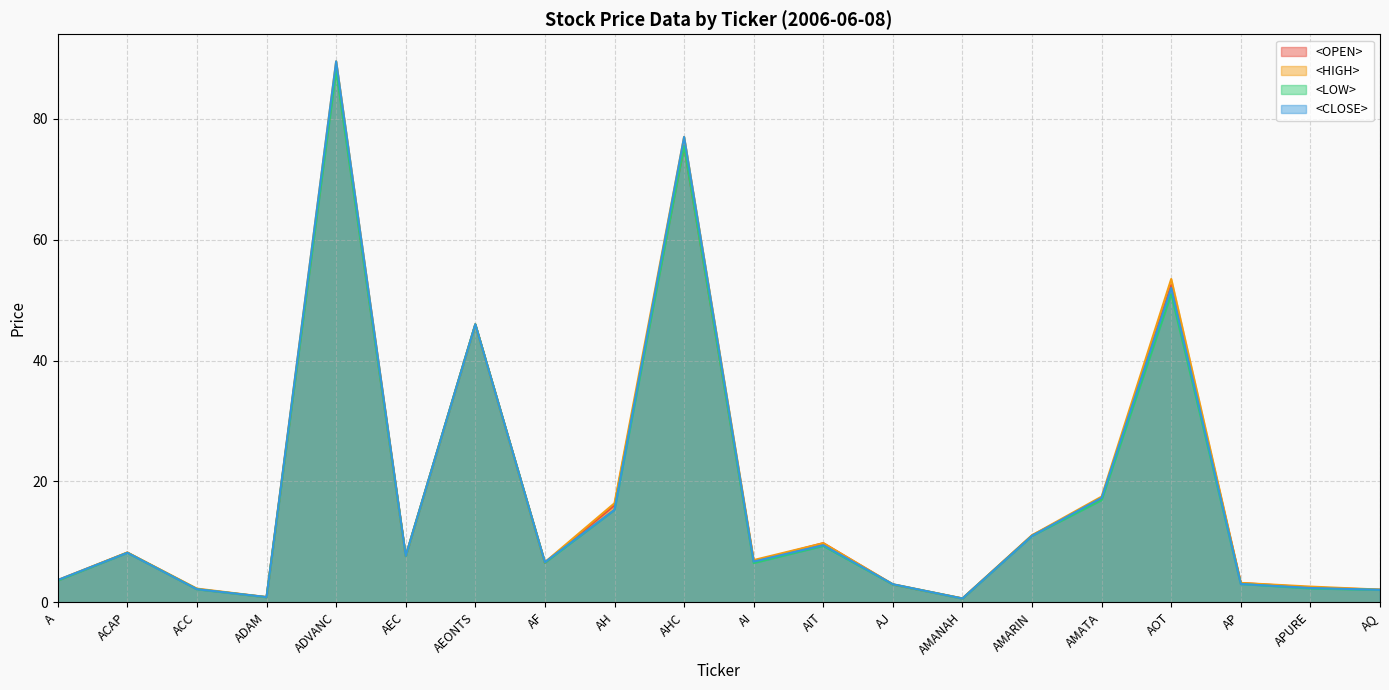

How many lines are shown in the chart?

4